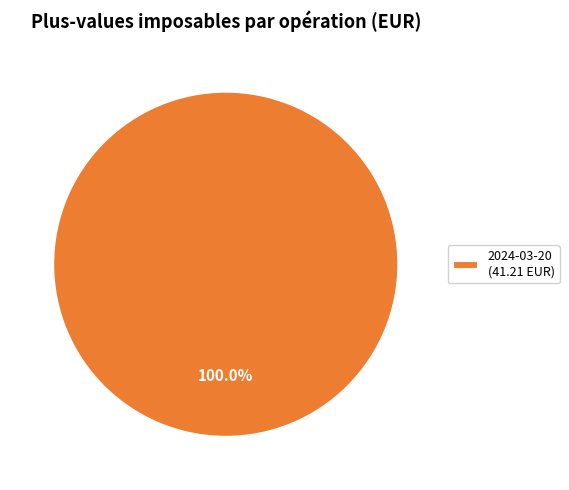

Does any single category account for the majority?

Yes